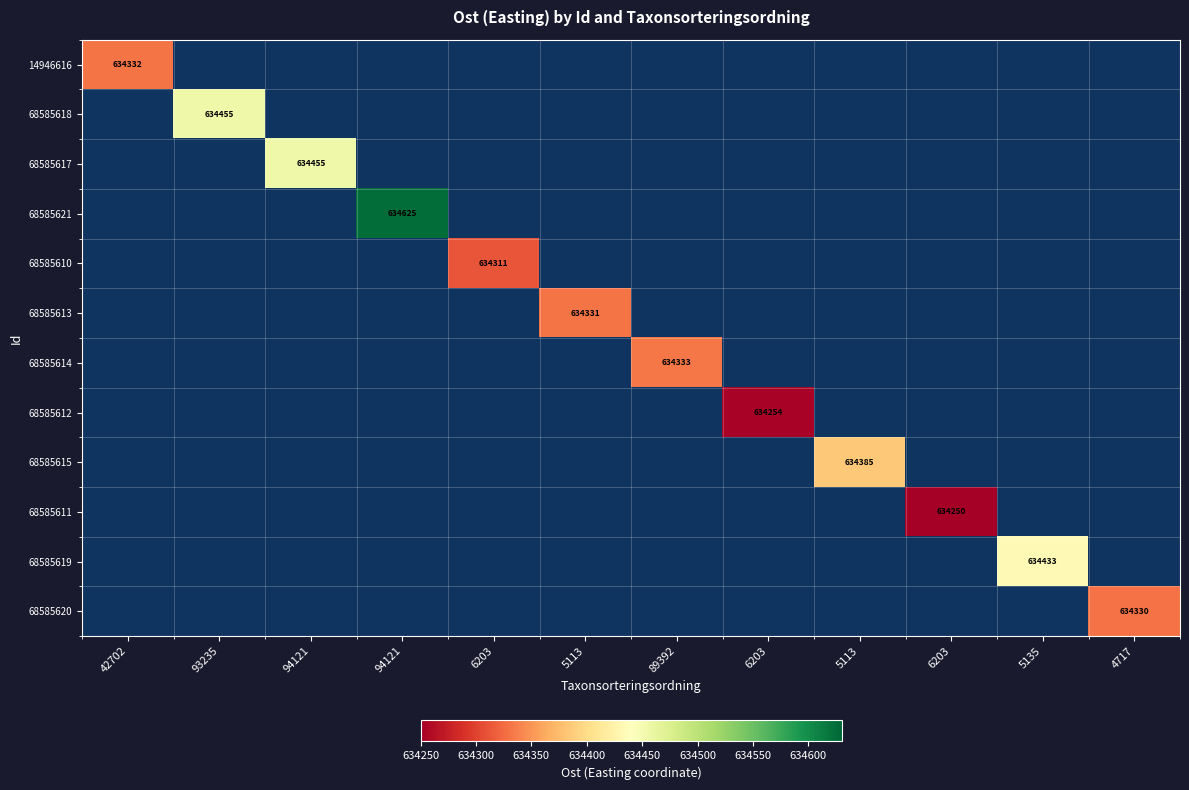

How many categories are shown in the chart?

12